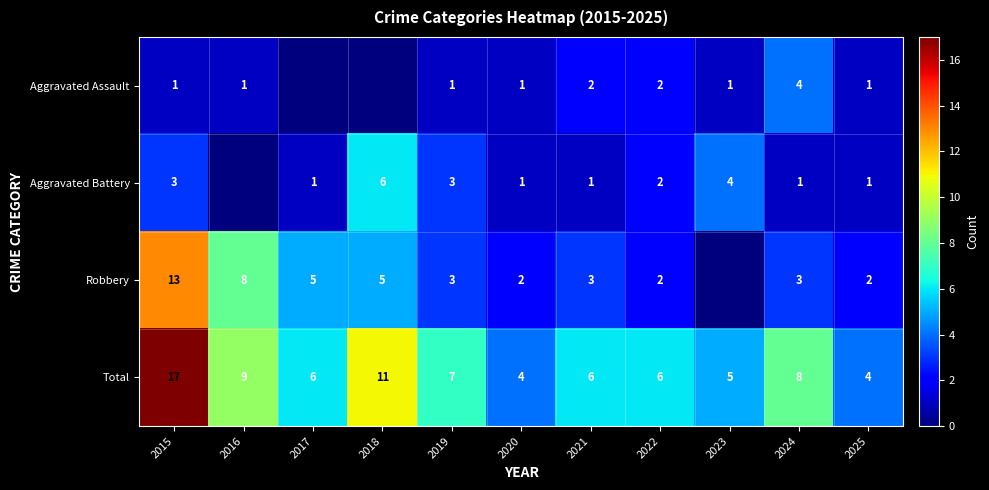

At which label is Total closest to 10?

2016